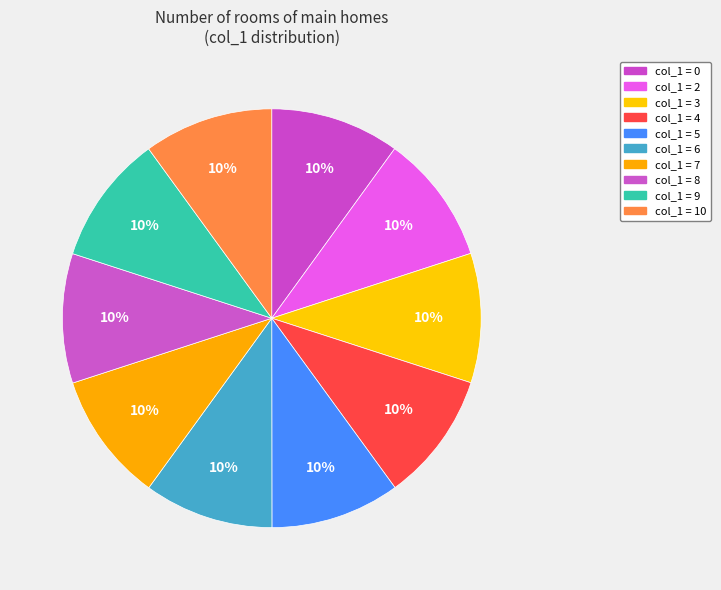

How many segments does this pie chart have?

10